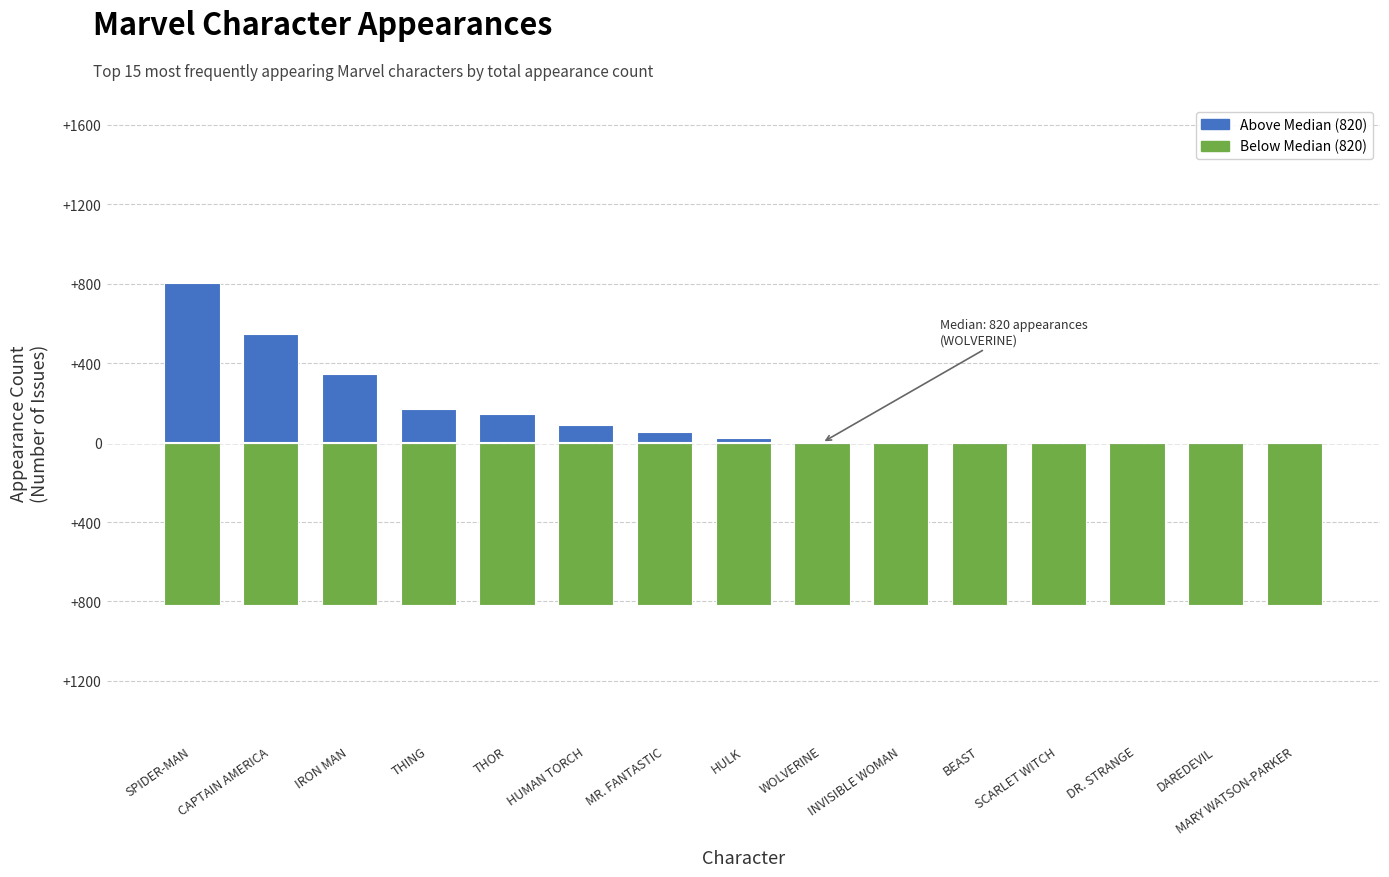

How many values are below 841?

7